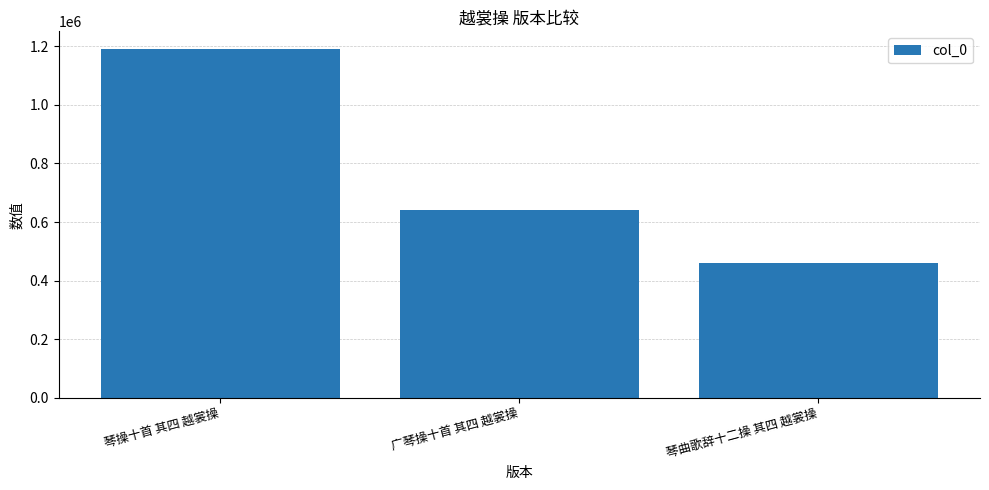

How many bars are there in total?

3